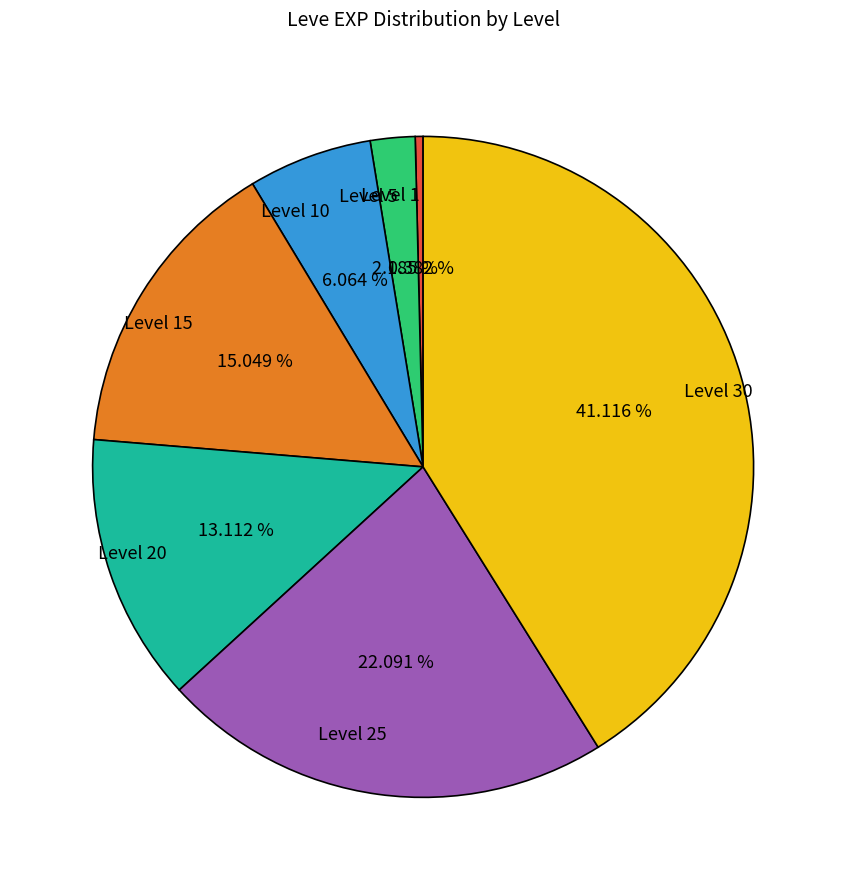

Does any single category account for the majority?

No